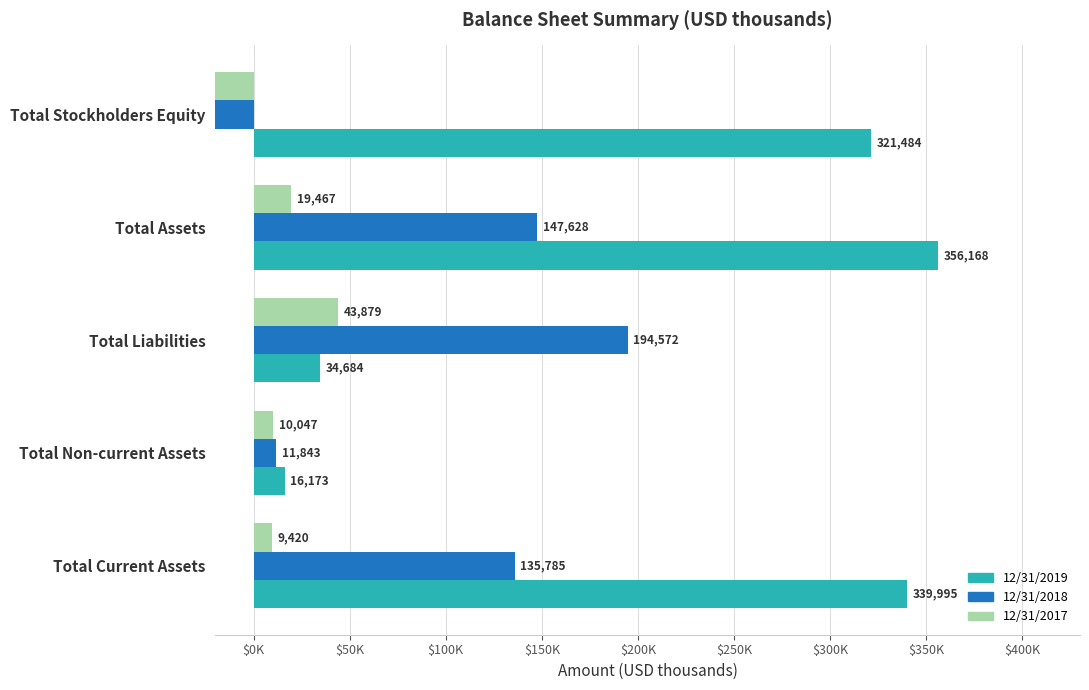

What is the lowest value of the 12/31/2017 series?

-24412